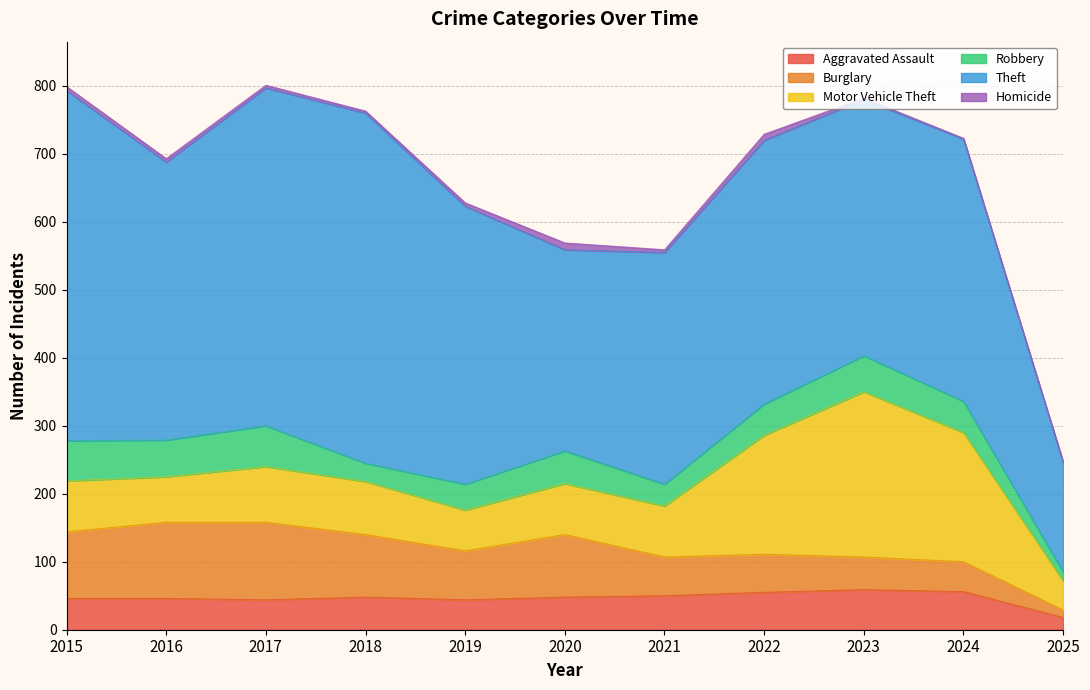

Between 2024 and 2018, which is larger?

2024